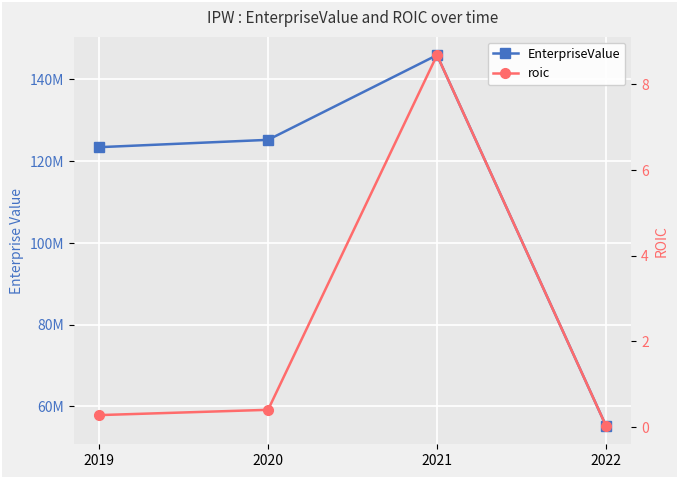

What is the value of the EnterpriseValue point at the 3rd from the left?

145829300.0